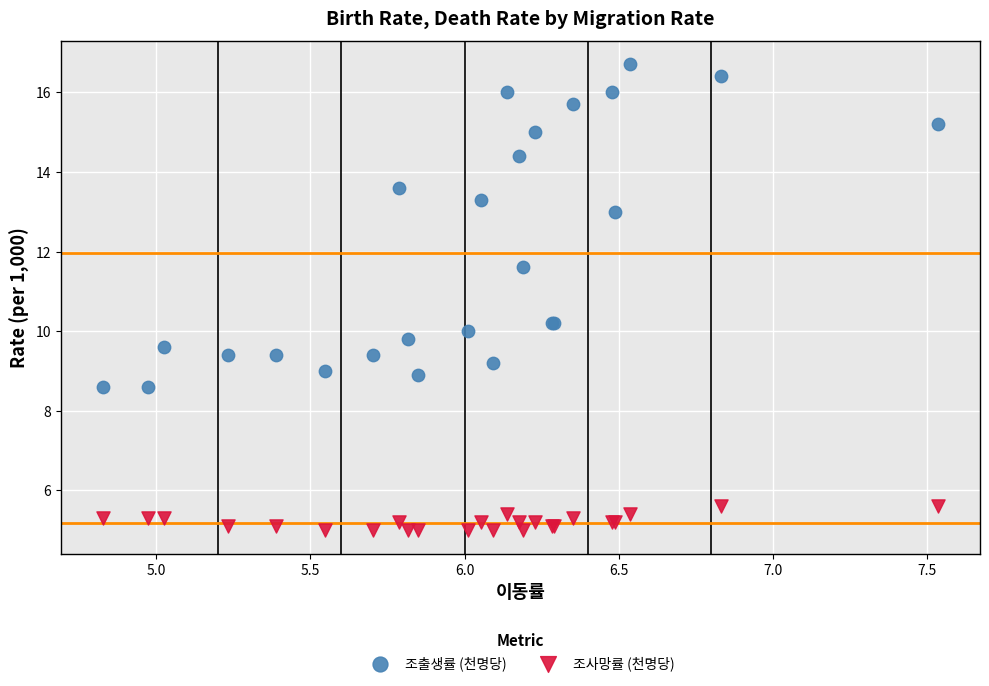

Which series has the widest spread of Y values?

조출생률 (천명당)